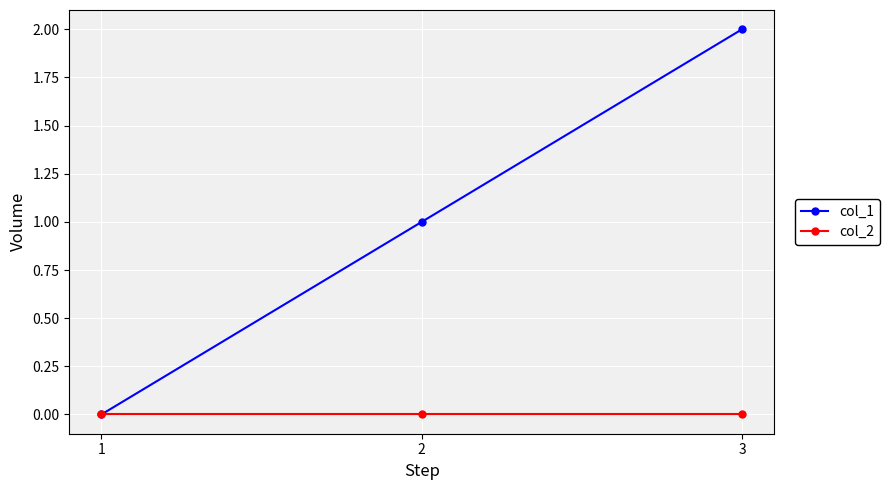

What is the sum of the col_1 values at 1 and 2?

1